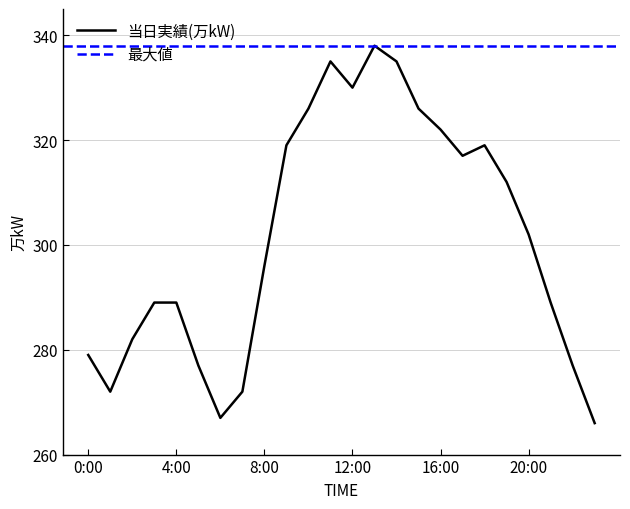

The chart shows a value of 330 at 12:00. True or false?

True